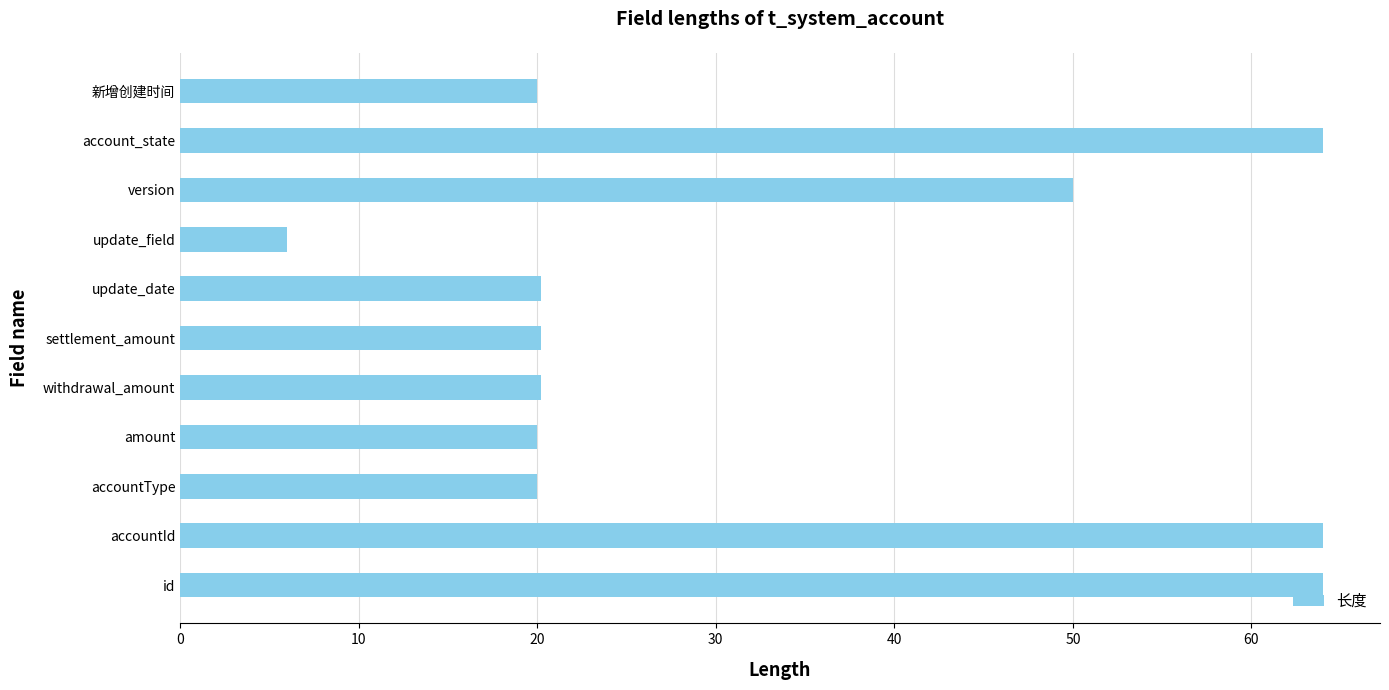

The chart shows a value of 9.0 at update_date. True or false?

False